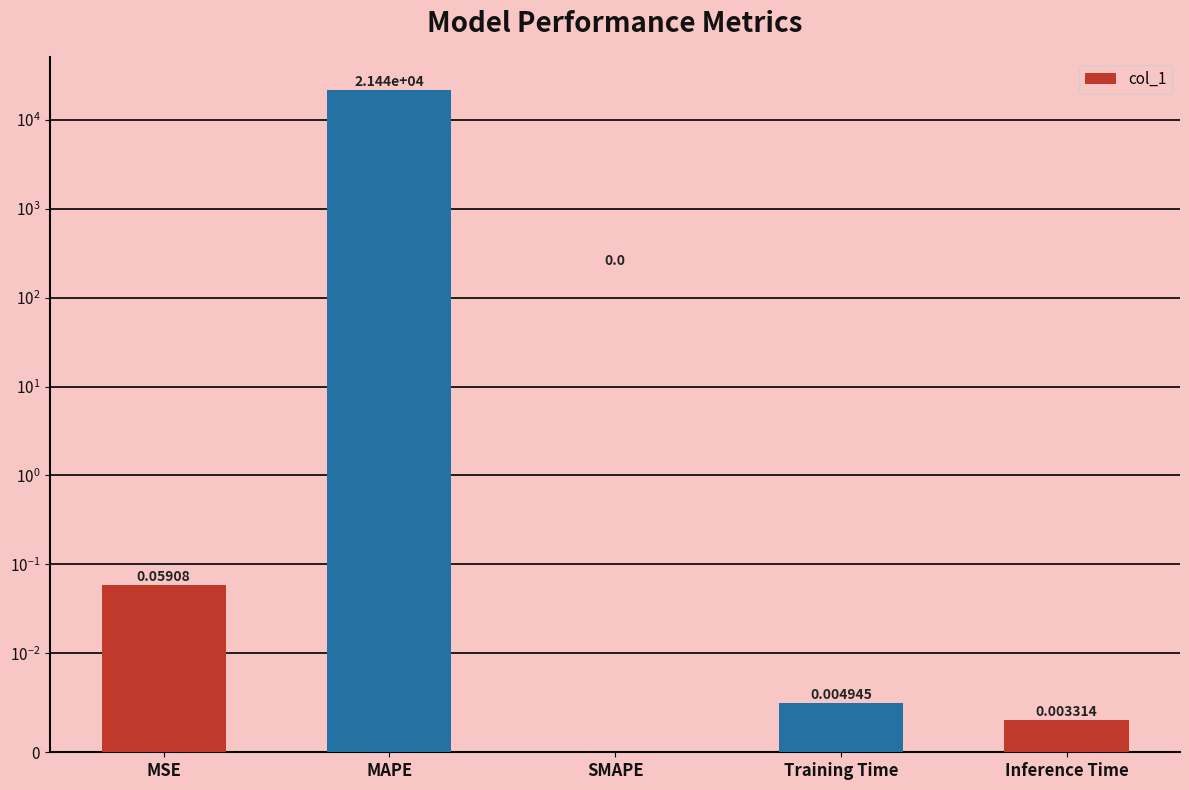

Is it true that the value at MSE is 0.1?

True